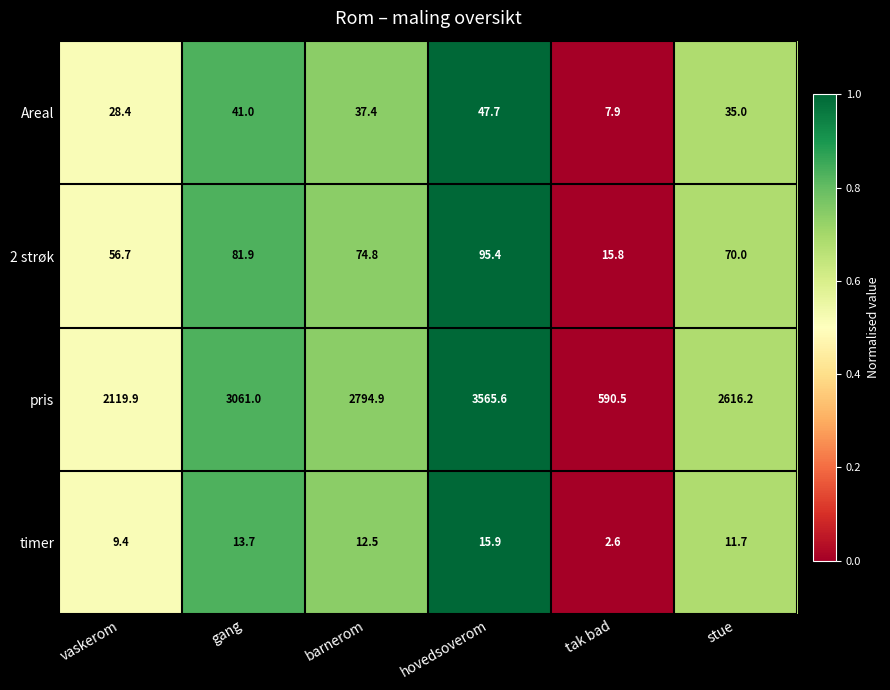

Which series has the largest total across all categories?

pris